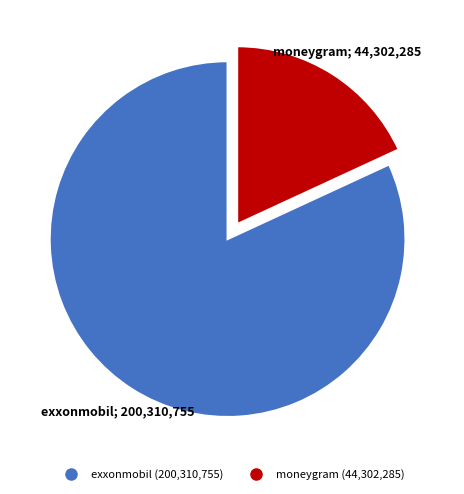

How many slices are in this pie chart?

2